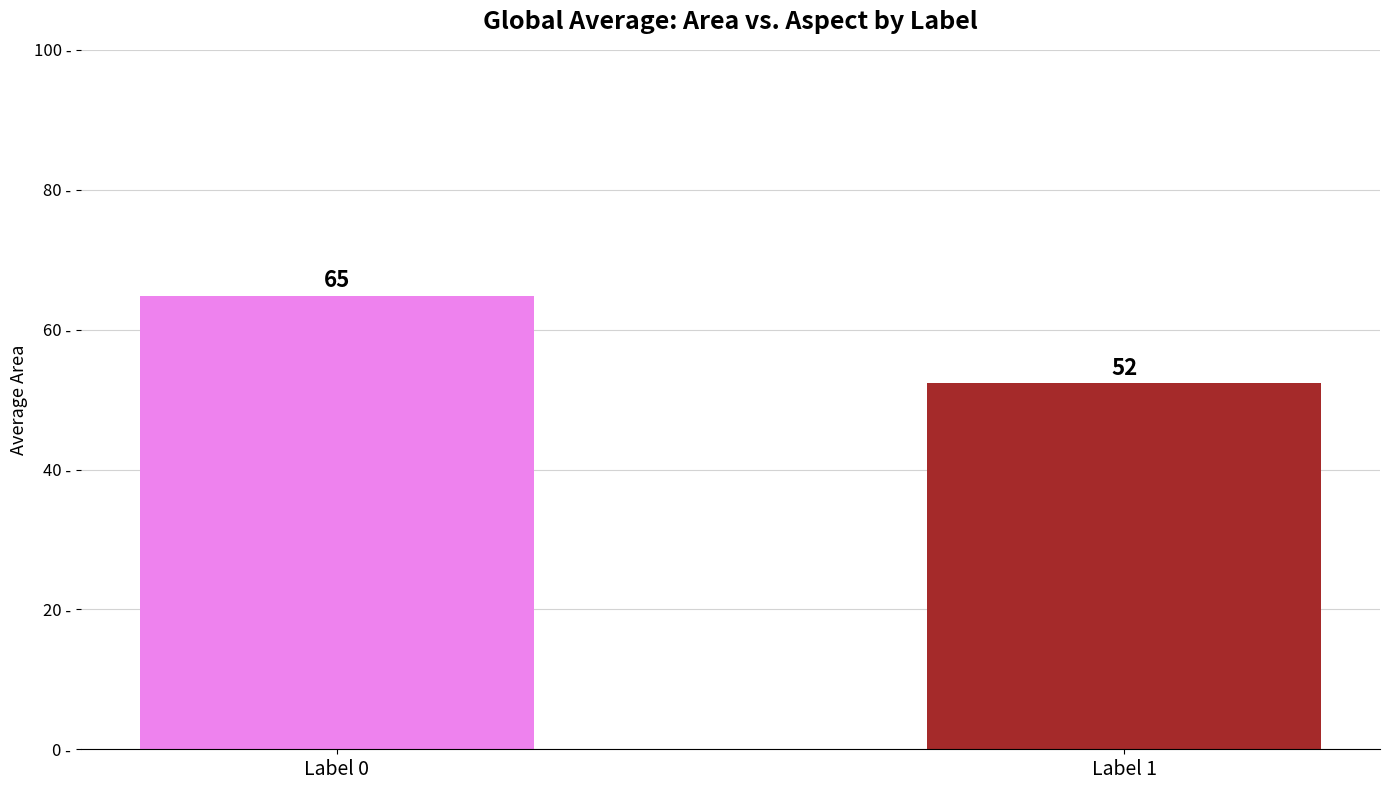

How many values are below 64?

1